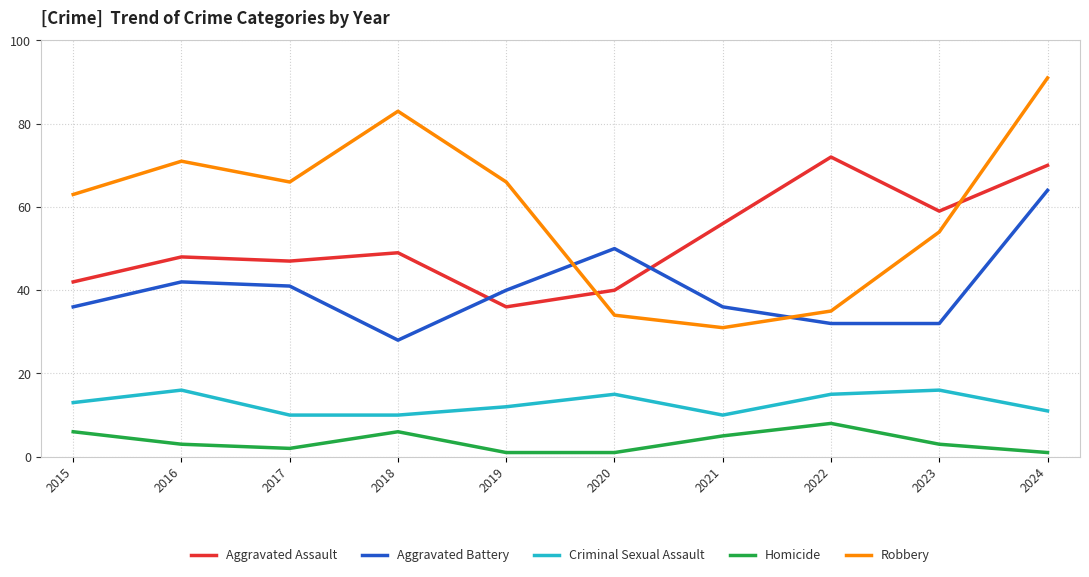

Reading right to left, what are all the values shown in this chart?

Aggravated Assault: 2024=70	2023=59	2022=72	2021=56	2020=40	2019=36	2018=49	2017=47	2016=48	2015=42
Aggravated Battery: 2024=64	2023=32	2022=32	2021=36	2020=50	2019=40	2018=28	2017=41	2016=42	2015=36
Criminal Sexual Assault: 2024=11	2023=16	2022=15	2021=10	2020=15	2019=12	2018=10	2017=10	2016=16	2015=13
Homicide: 2024=1	2023=3	2022=8	2021=5	2020=1	2019=1	2018=6	2017=2	2016=3	2015=6
Robbery: 2024=91	2023=54	2022=35	2021=31	2020=34	2019=66	2018=83	2017=66	2016=71	2015=63